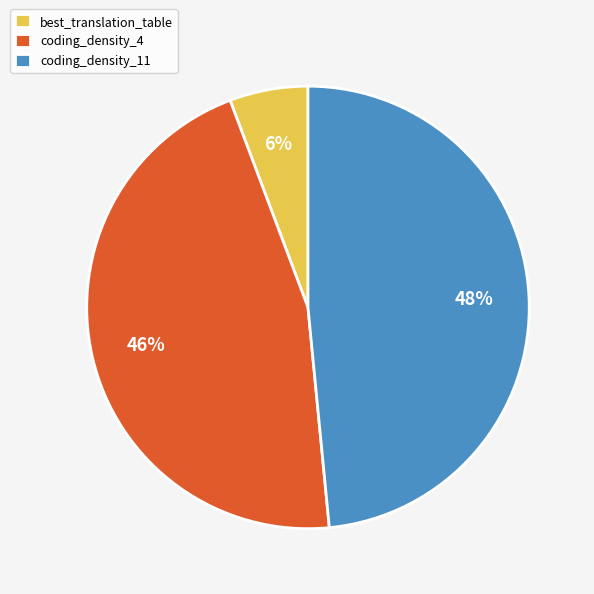

Is it true that best_translation_table is 6% of the pie?

True